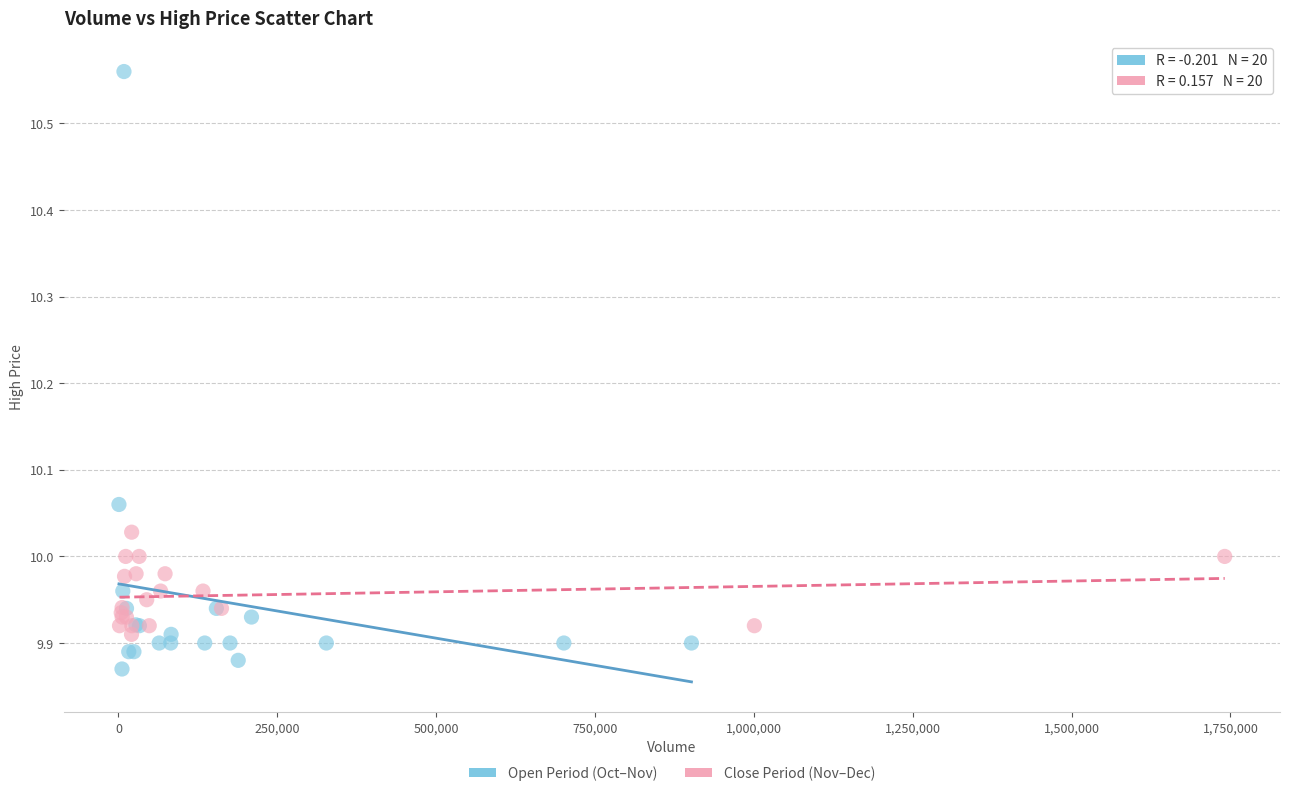

Which series has the widest spread of Y values?

Open Period (Oct–Nov)